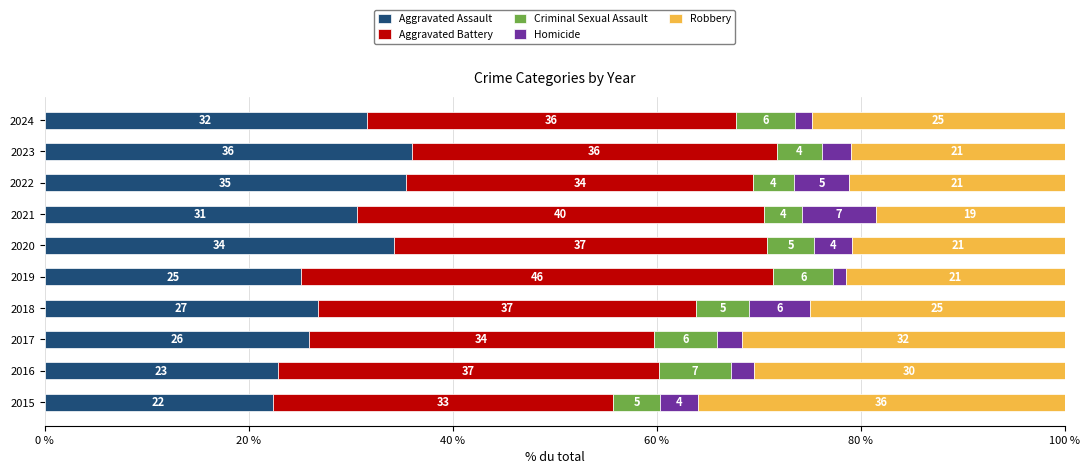

What is the average value of the Aggravated Assault series?

29.1